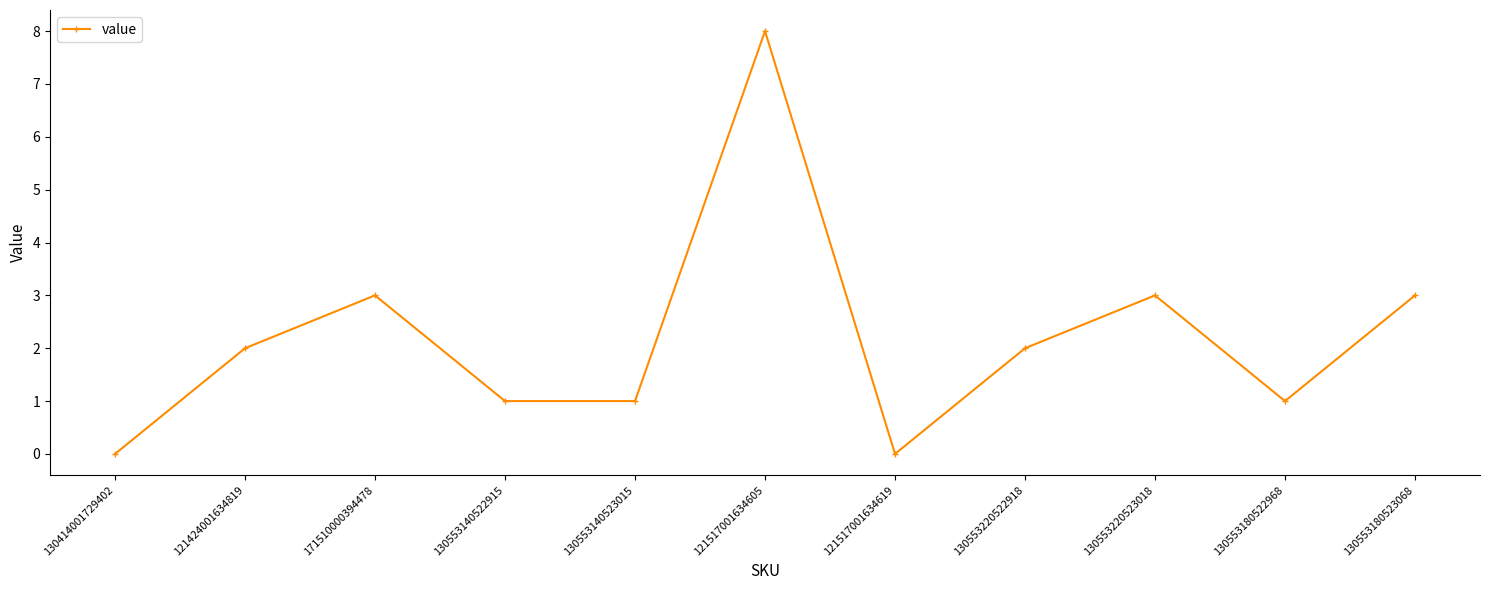

What is the label of the 8th point from the right?

130553140522915